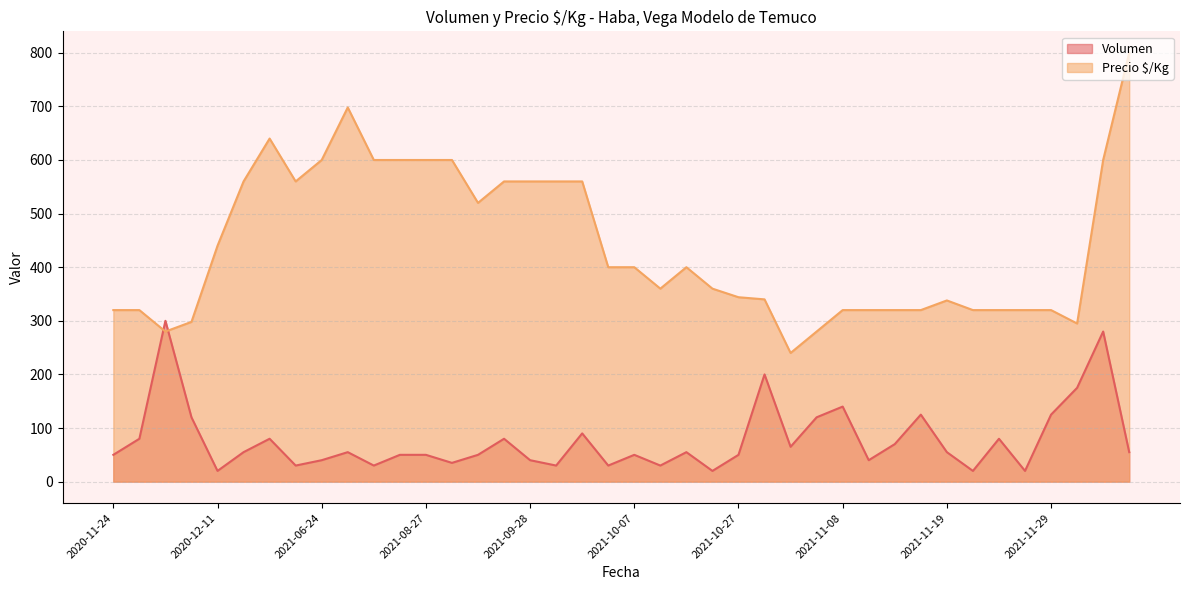

What is the smallest value displayed?

20